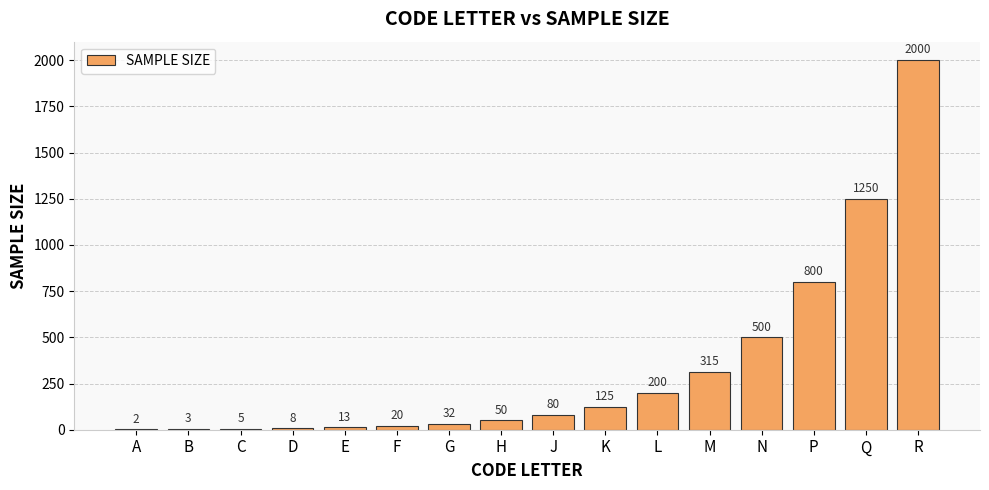

Are the bars horizontal?

No